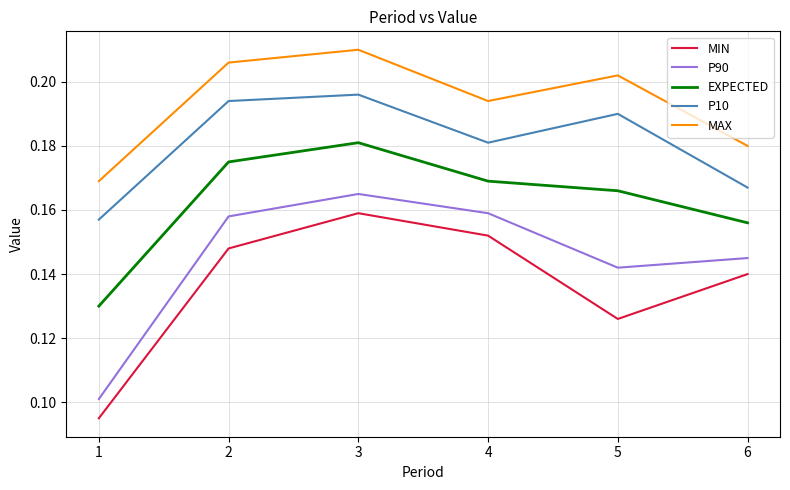

The value of EXPECTED at 6 is 0.3. True or false?

False